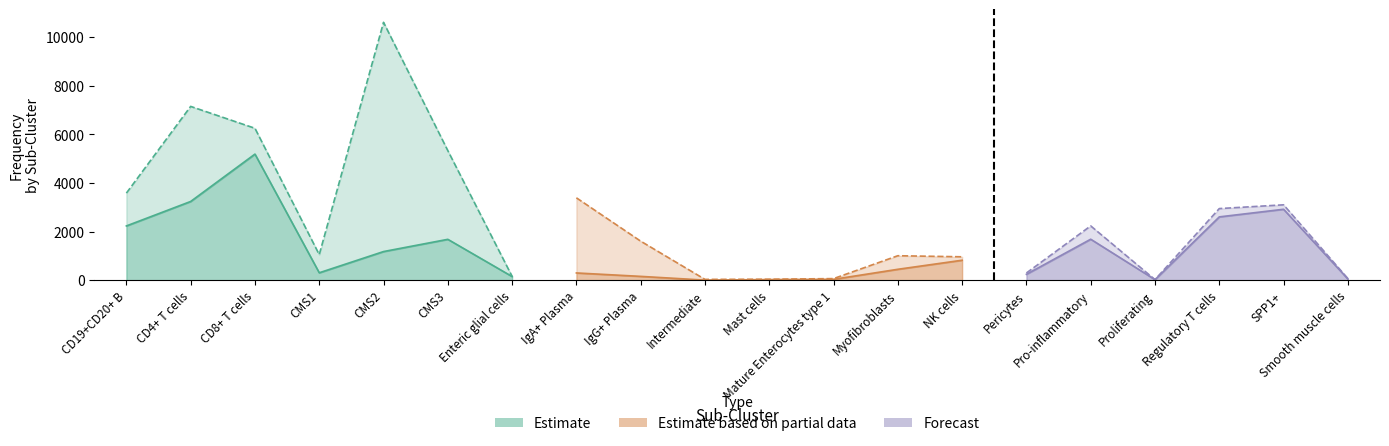

At which category does the chart reach its minimum across all series?

Intermediate